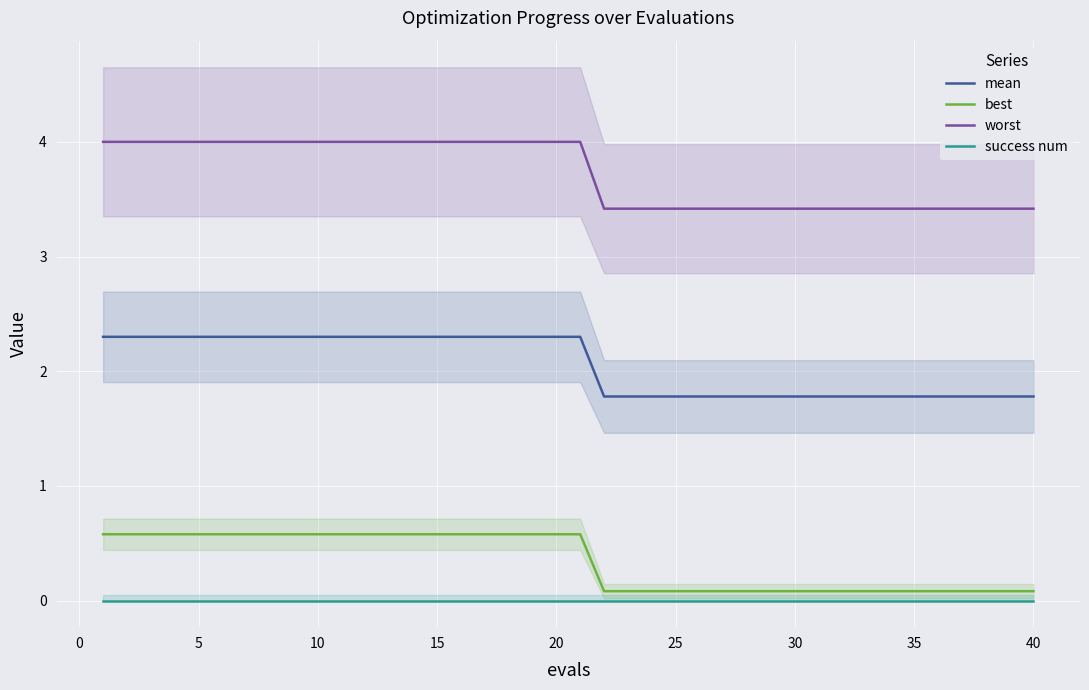

True or false: success num and best cross at least once.

False